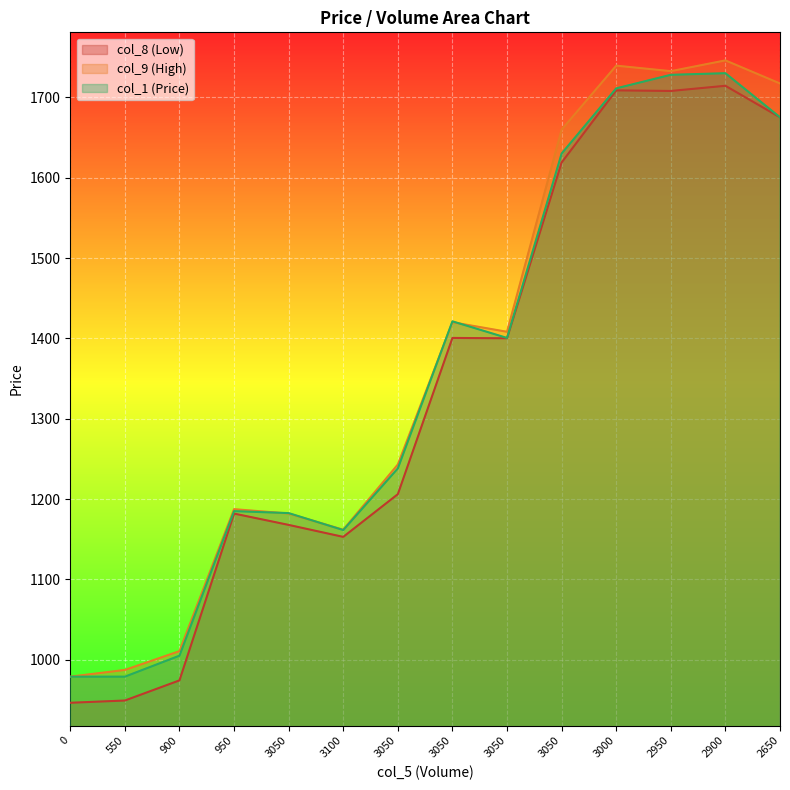

What is the smallest value displayed?

946.5